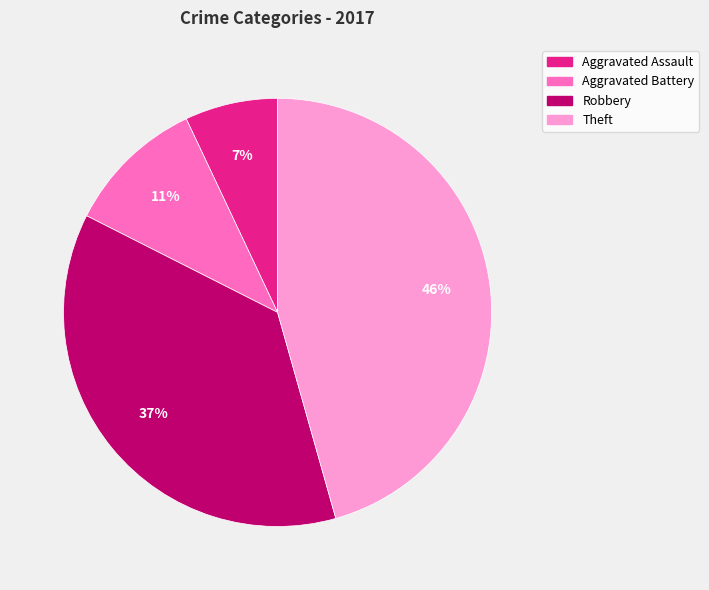

Does Aggravated Assault account for over 50% of the chart?

No